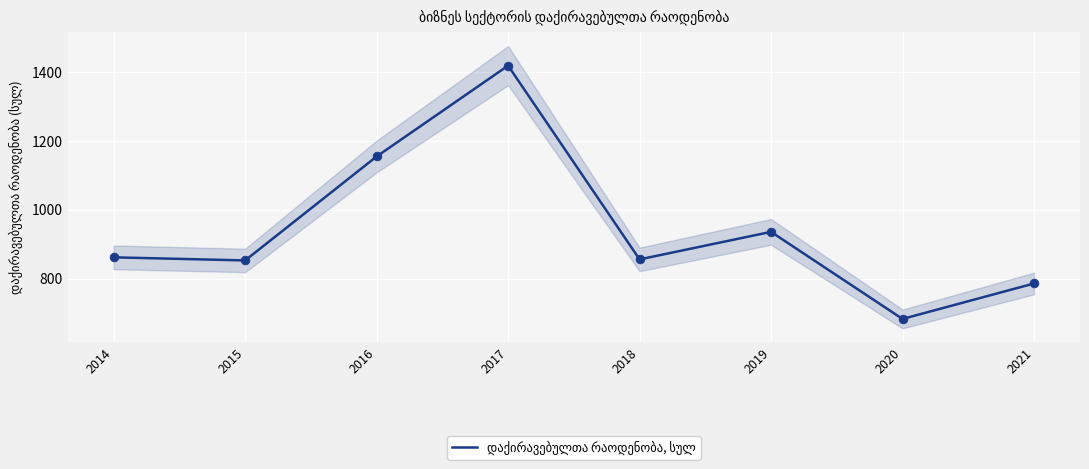

Between 2017 and 2020, which is larger?

2017